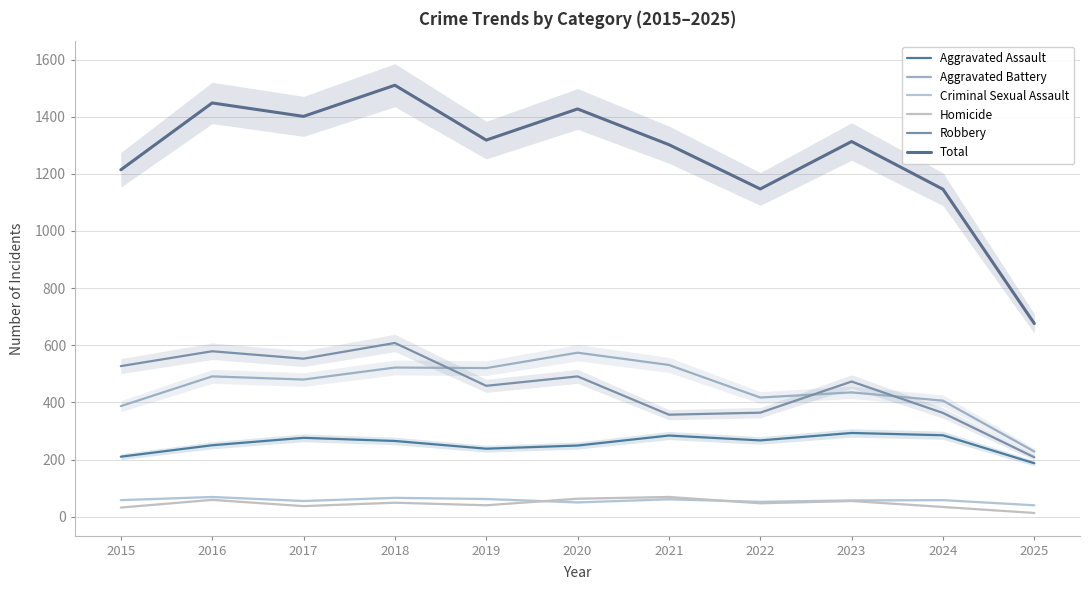

How many interior local valleys does the Homicide series have?

3